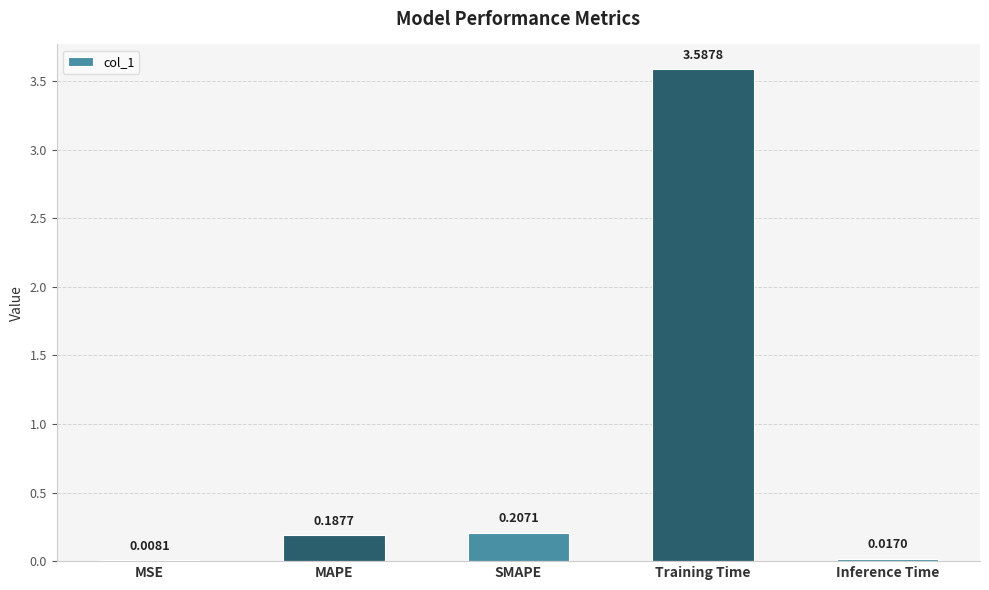

Which label corresponds to the largest value in the chart?

Training Time